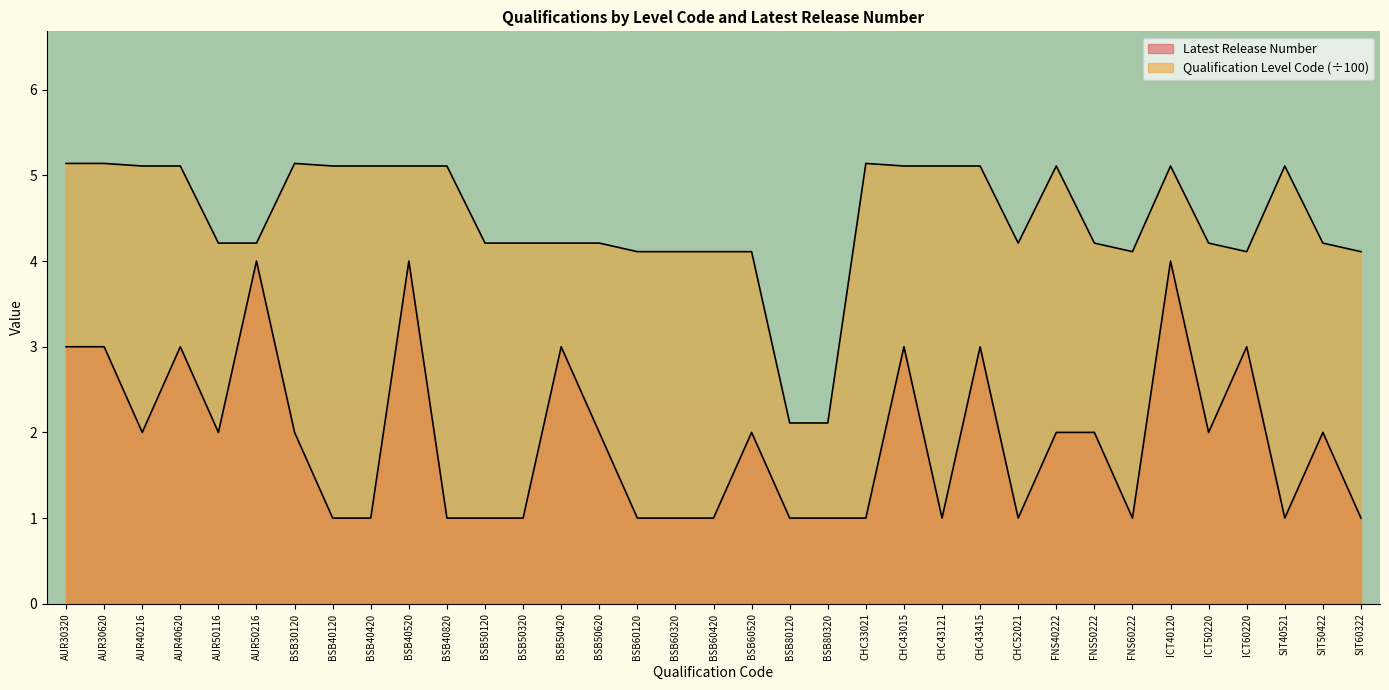

Reading right to left, list all the values displayed in this chart.

Latest Release Number: SIT60322=1.0	SIT50422=2.0	SIT40521=1.0	ICT60220=3.0	ICT50220=2.0	ICT40120=4.0	FNS60222=1.0	FNS50222=2.0	FNS40222=2.0	CHC52021=1.0	CHC43415=3.0	CHC43121=1.0	CHC43015=3.0	CHC33021=1.0	BSB80320=1.0	BSB80120=1.0	BSB60520=2.0	BSB60420=1.0	BSB60320=1.0	BSB60120=1.0	BSB50620=2.0	BSB50420=3.0	BSB50320=1.0	BSB50120=1.0	BSB40820=1.0	BSB40520=4.0	BSB40420=1.0	BSB40120=1.0	BSB30120=2.0	AUR50216=4.0	AUR50116=2.0	AUR40620=3.0	AUR40216=2.0	AUR30620=3.0	AUR30320=3.0
Qualification Level Code: SIT60322=4.1	SIT50422=4.2	SIT40521=5.1	ICT60220=4.1	ICT50220=4.2	ICT40120=5.1	FNS60222=4.1	FNS50222=4.2	FNS40222=5.1	CHC52021=4.2	CHC43415=5.1	CHC43121=5.1	CHC43015=5.1	CHC33021=5.1	BSB80320=2.1	BSB80120=2.1	BSB60520=4.1	BSB60420=4.1	BSB60320=4.1	BSB60120=4.1	BSB50620=4.2	BSB50420=4.2	BSB50320=4.2	BSB50120=4.2	BSB40820=5.1	BSB40520=5.1	BSB40420=5.1	BSB40120=5.1	BSB30120=5.1	AUR50216=4.2	AUR50116=4.2	AUR40620=5.1	AUR40216=5.1	AUR30620=5.1	AUR30320=5.1